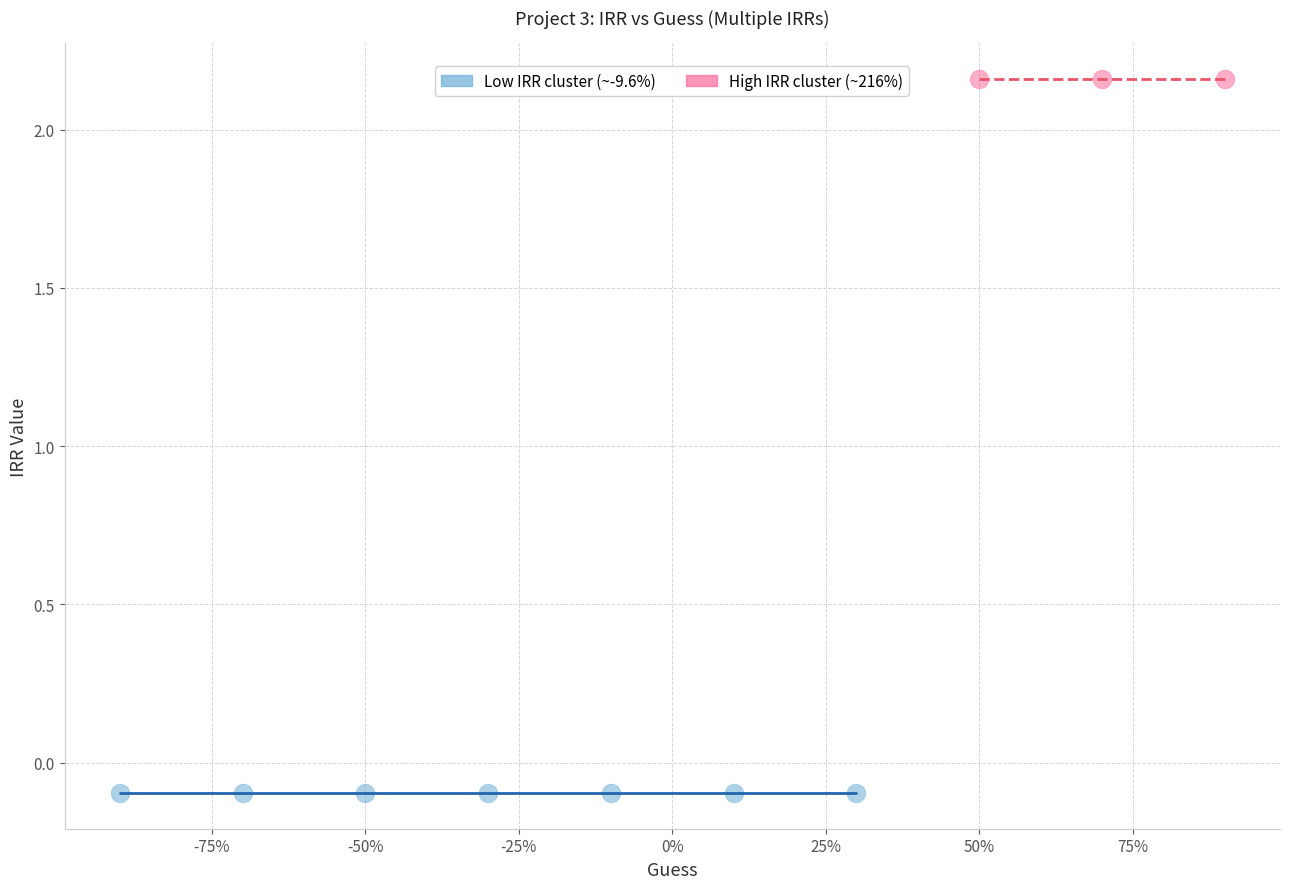

Which series reaches the maximum Y coordinate?

High IRR cluster (~216%)